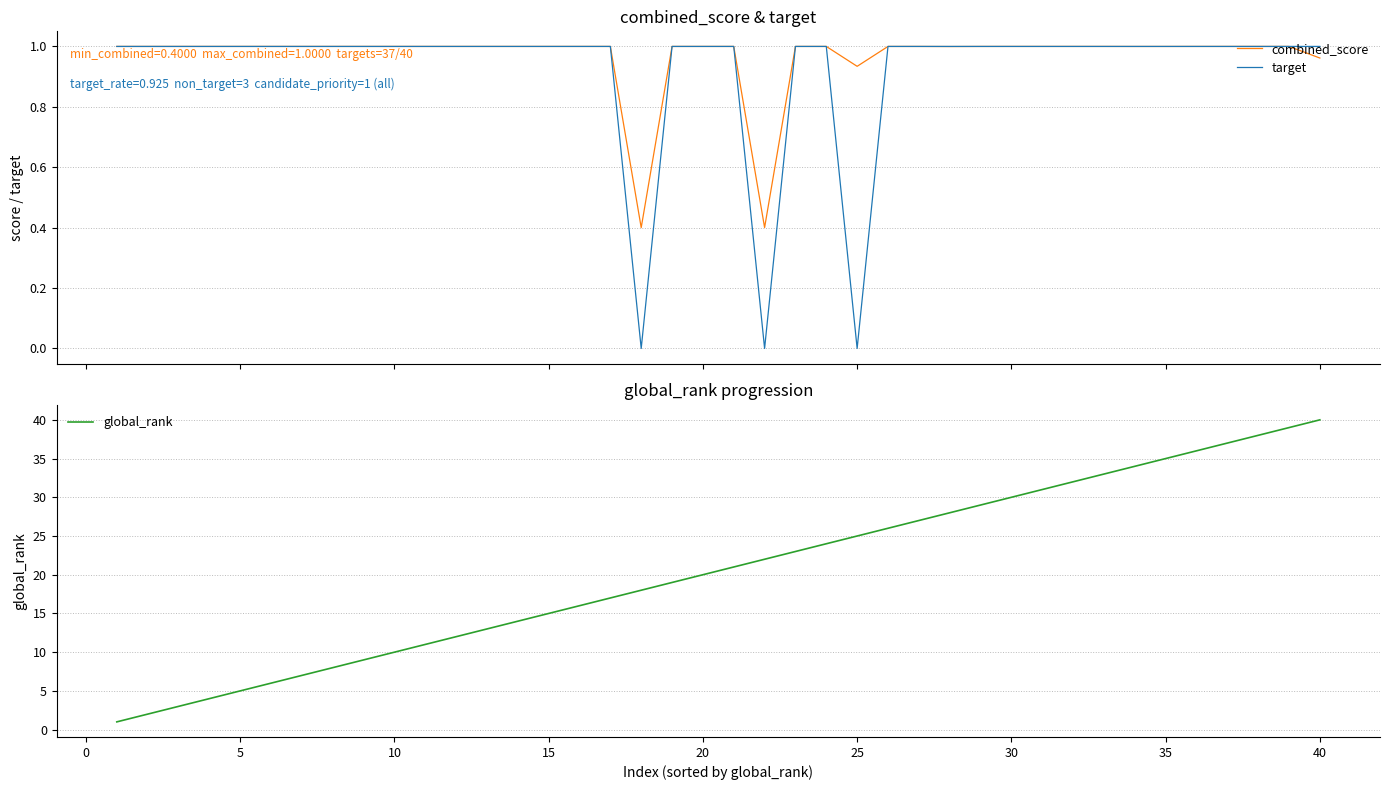

What are all the series names shown in the legend?

combined_score, target, global_rank